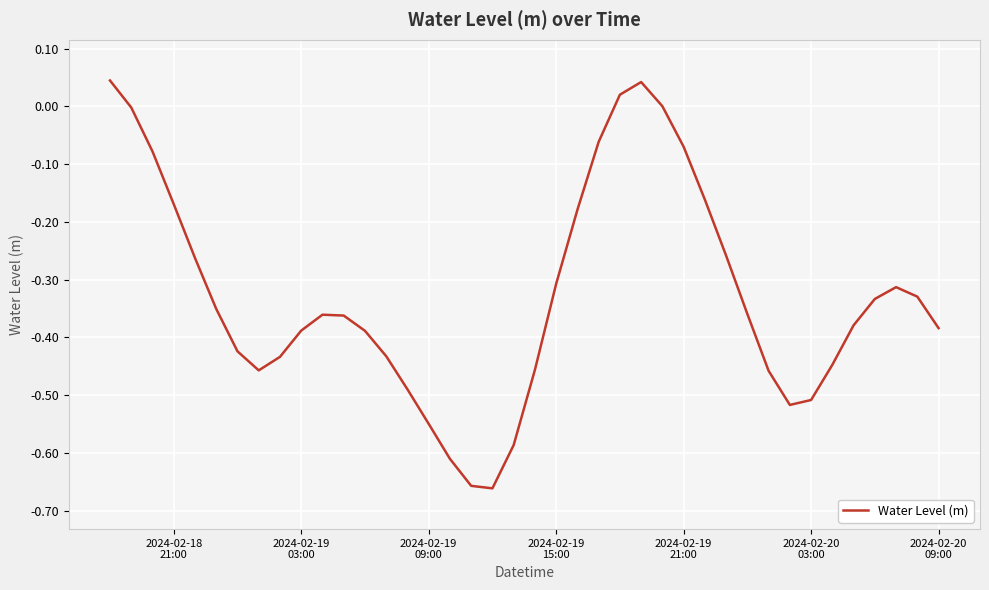

What is the difference between the maximum and minimum values?

0.7